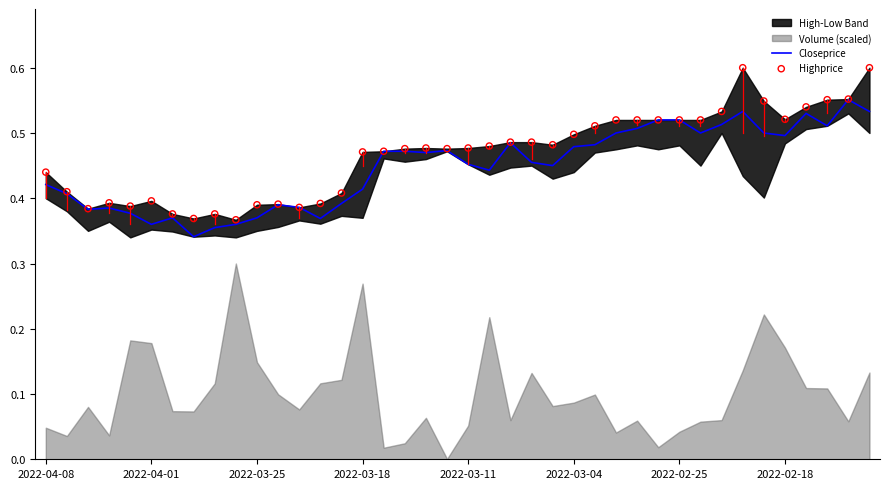

The Closeprice series shows 0.7 at 2022-03-18. True or false?

False